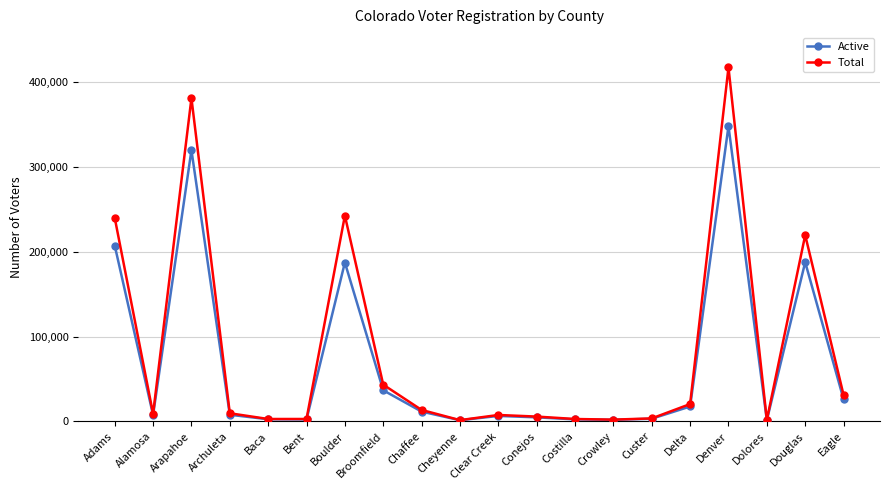

At which category is the sum across all series the highest?

Denver